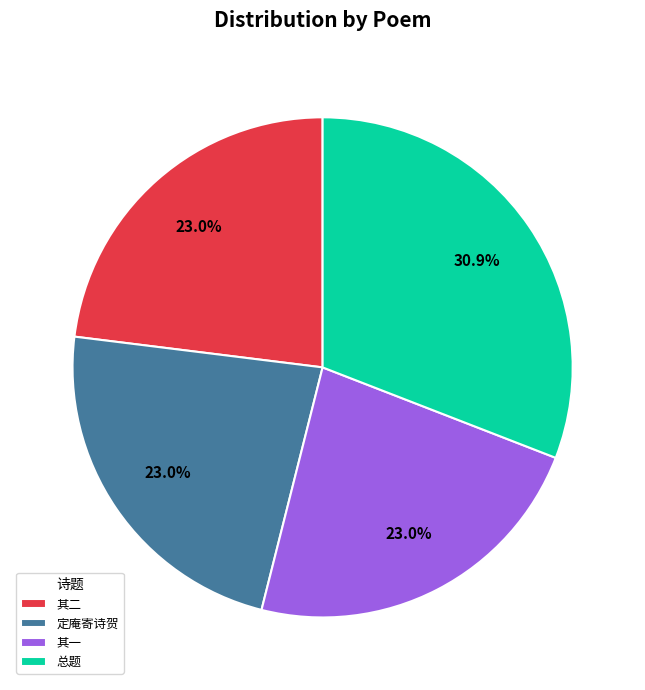

What portion of the pie excludes 总题?

69.1%